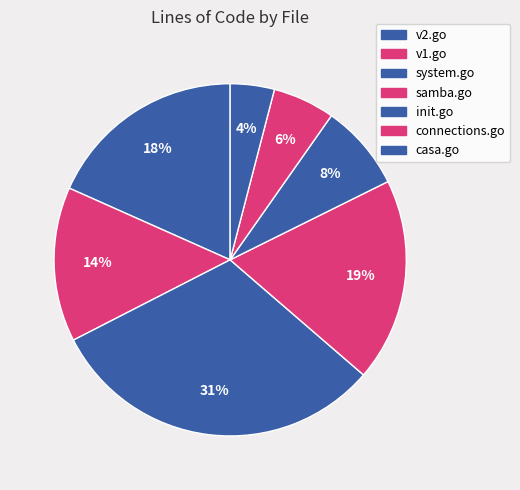

Which category has the biggest portion of the pie?

system.go